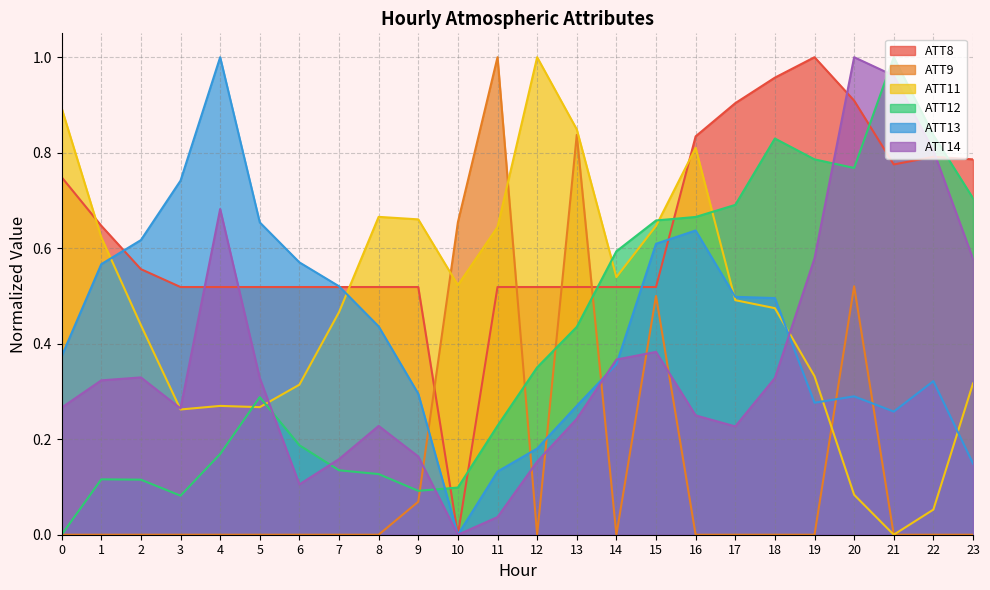

Is it true that ATT14 equals 0.0 at 12?

False